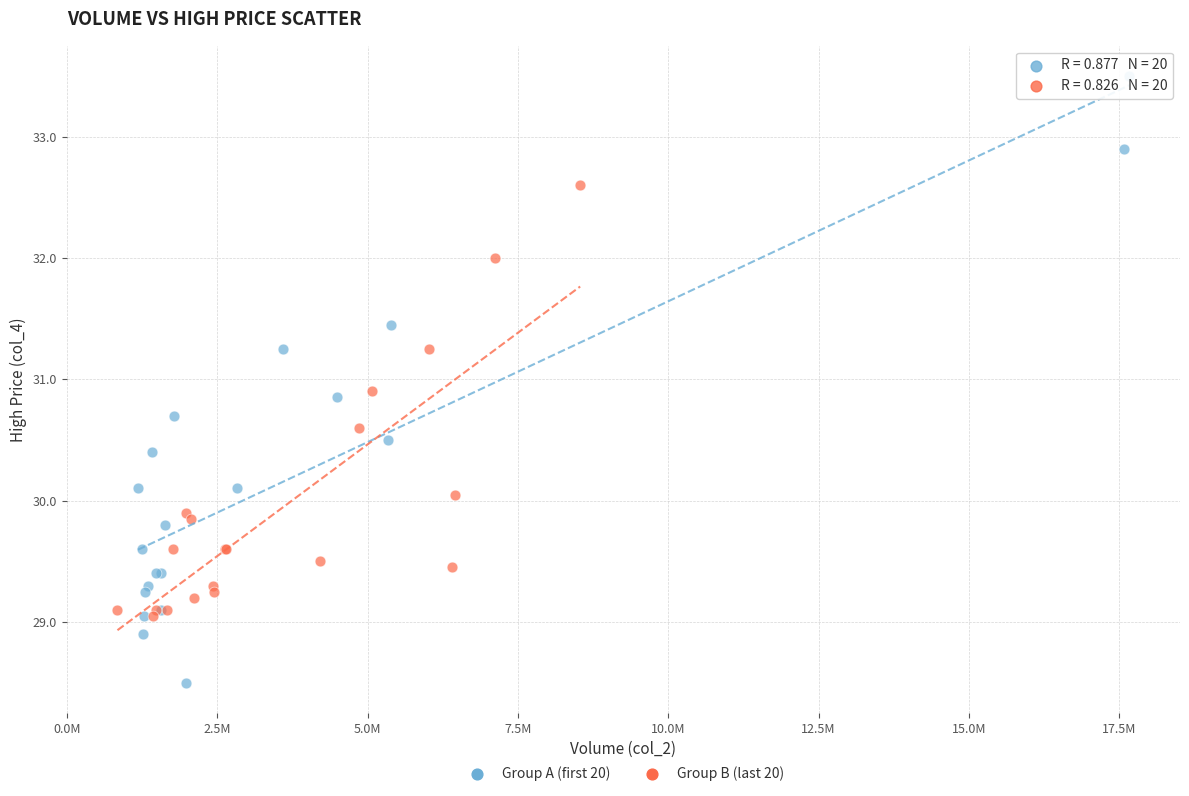

What are all the series names shown in the legend?

Group A (first 20), Group B (last 20)